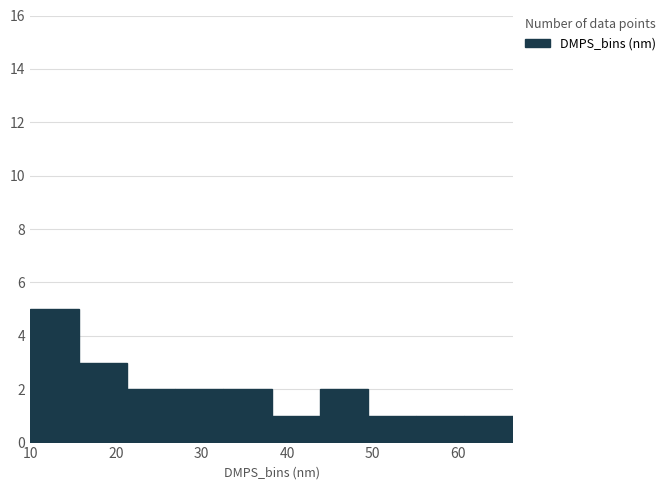

Reading left to right, transcribe this chart: for each bar, give the range it covers on the x-axis and its height. Neither the bar edges nor the heights are printed on the chart, so give them approximately, as read against the axes.

10 to 16: 5
16 to 21: 3
21 to 27: 2
27 to 33: 2
33 to 38: 2
38 to 44: 1
44 to 49: 2
49 to 55: 1
55 to 61: 1
61 to 66: 1